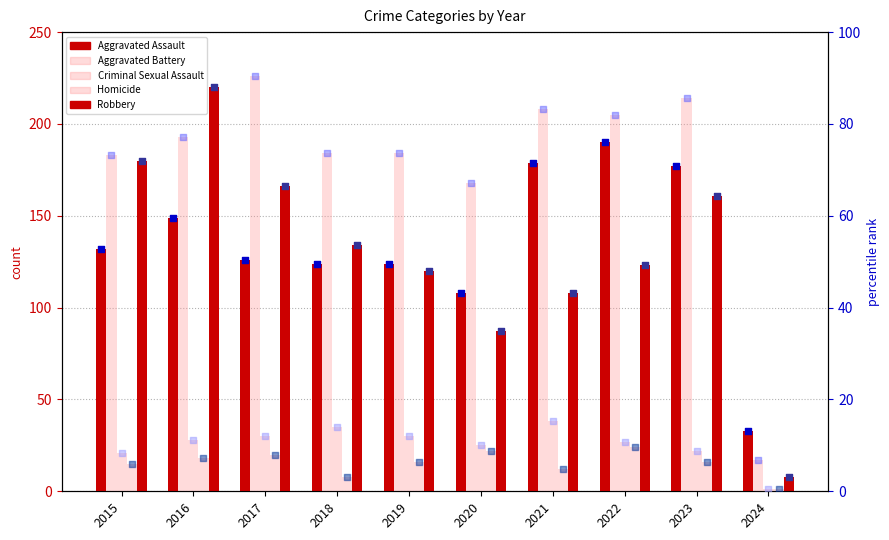

Which series contains the lowest Y value?

Criminal Sexual Assault